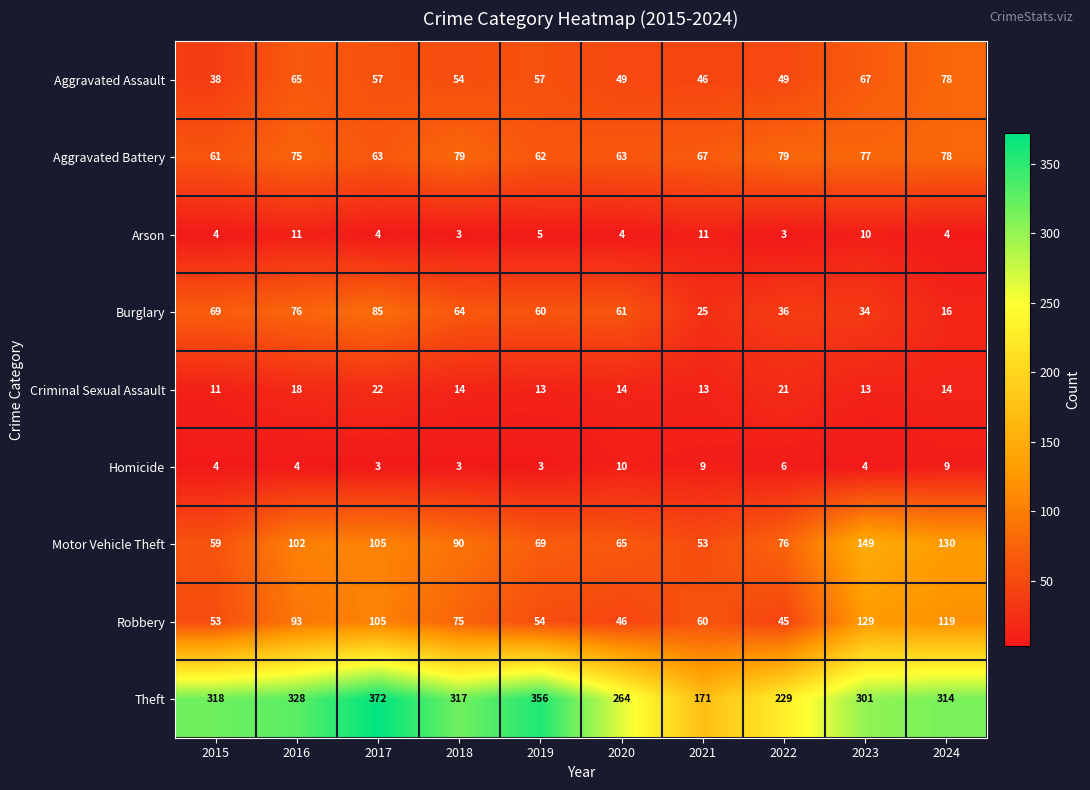

At which category does the chart reach its peak across all series?

2017